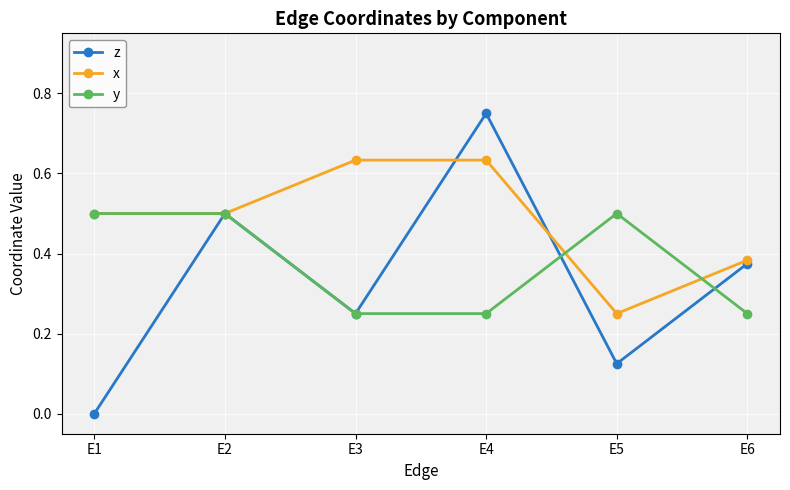

Is this an area chart (filled region under the line)?

No